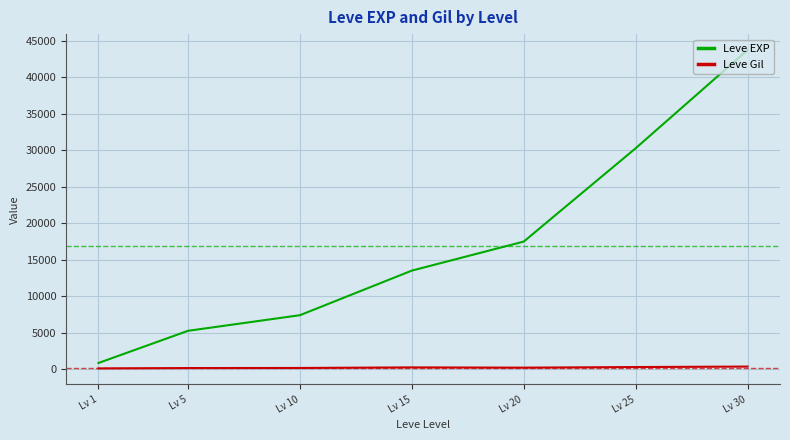

True or false: Leve Gil and Leve EXP cross at least once.

False